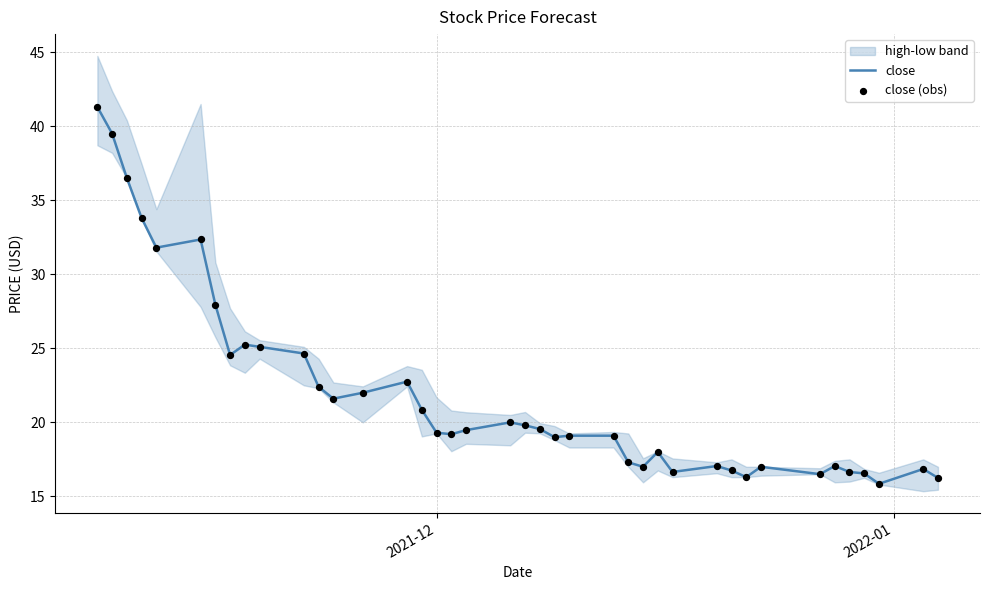

Which series has the largest Y range (max minus min)?

close